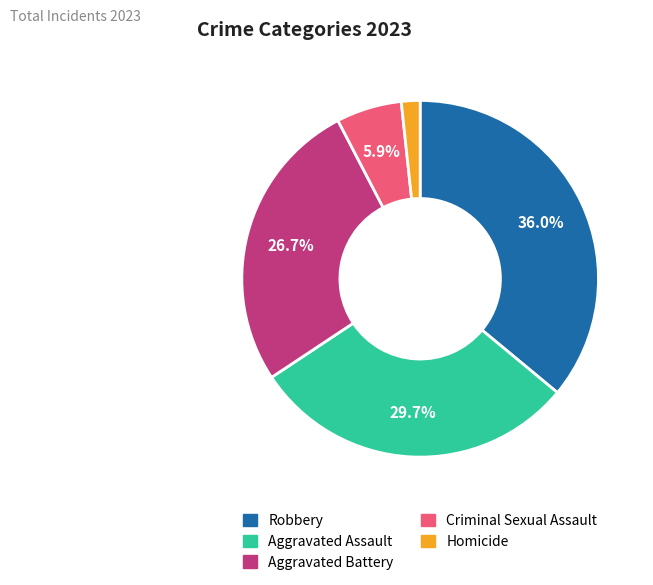

Does Aggravated Assault account for over 50% of the chart?

No